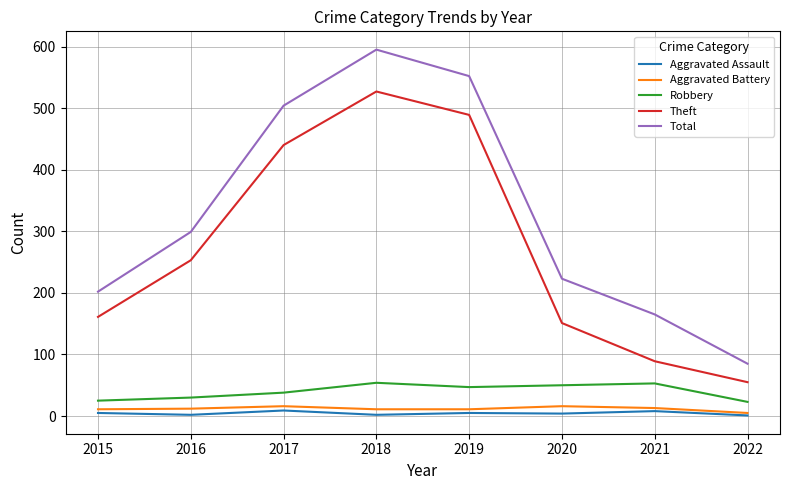

At which label is Total closest to 340?

2016